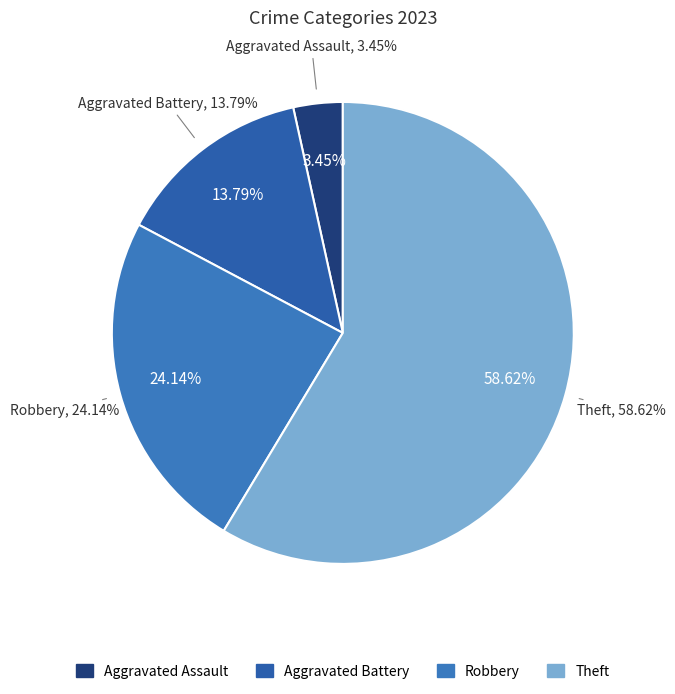

What percentage is NOT represented by Criminal Sexual Assault?

100.0%